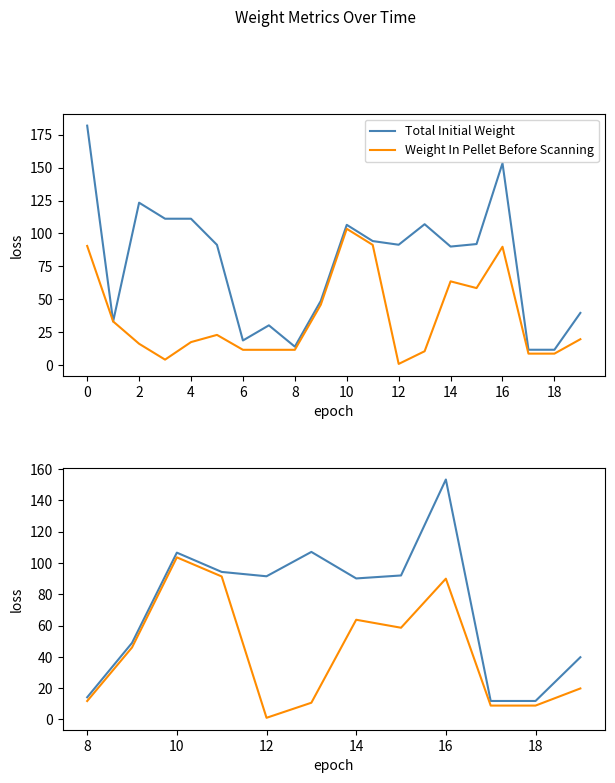

Which series has the widest spread of values?

Total Initial Weight